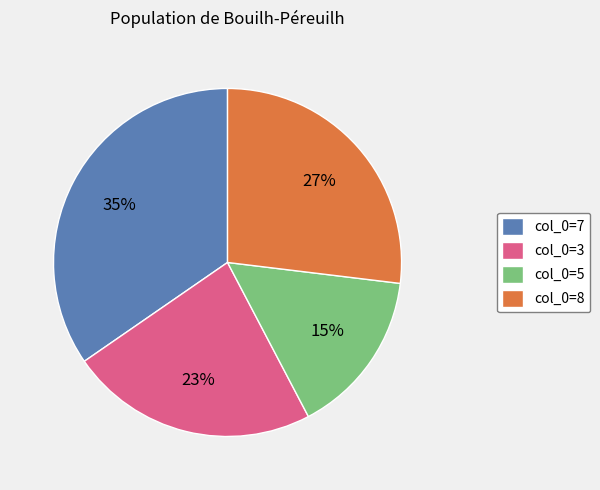

To the nearest percent, what is the average slice percentage?

25%